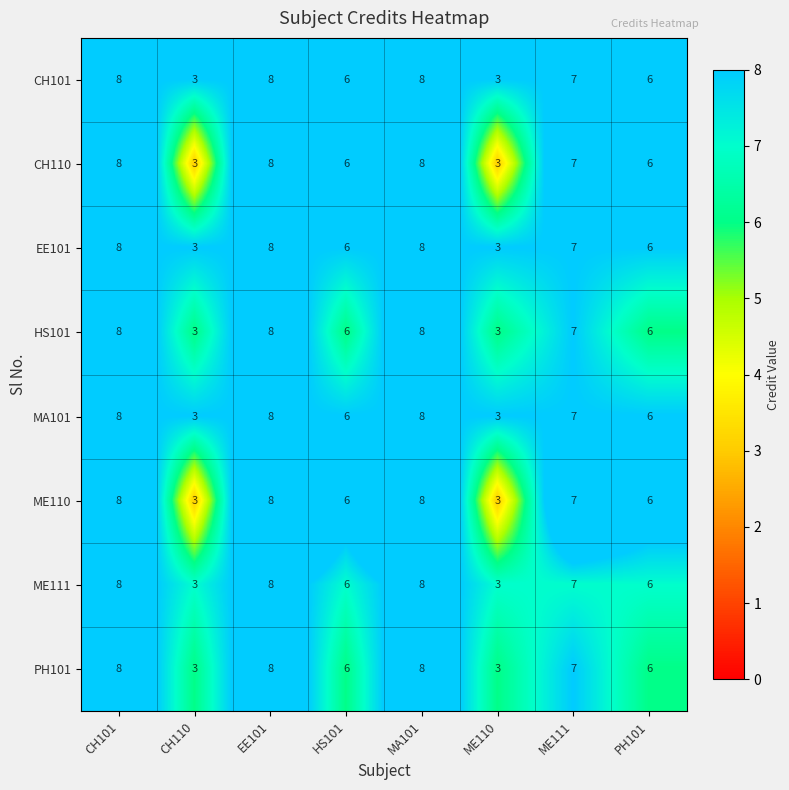

What is the total value across all series at MA101?

64